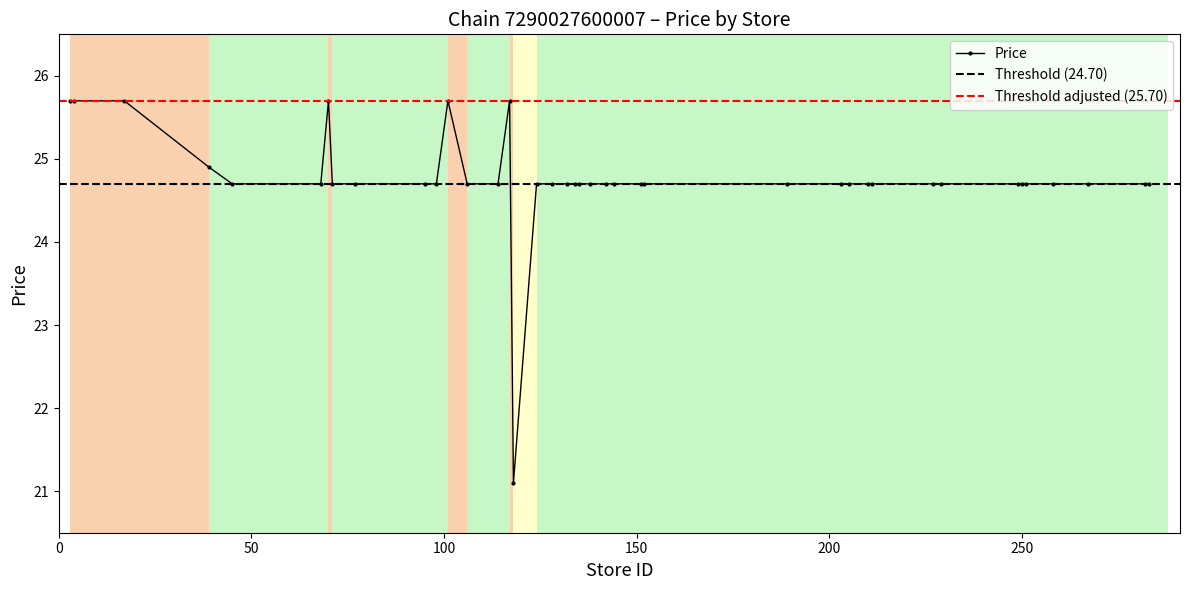

What is the sum of all values?

990.6